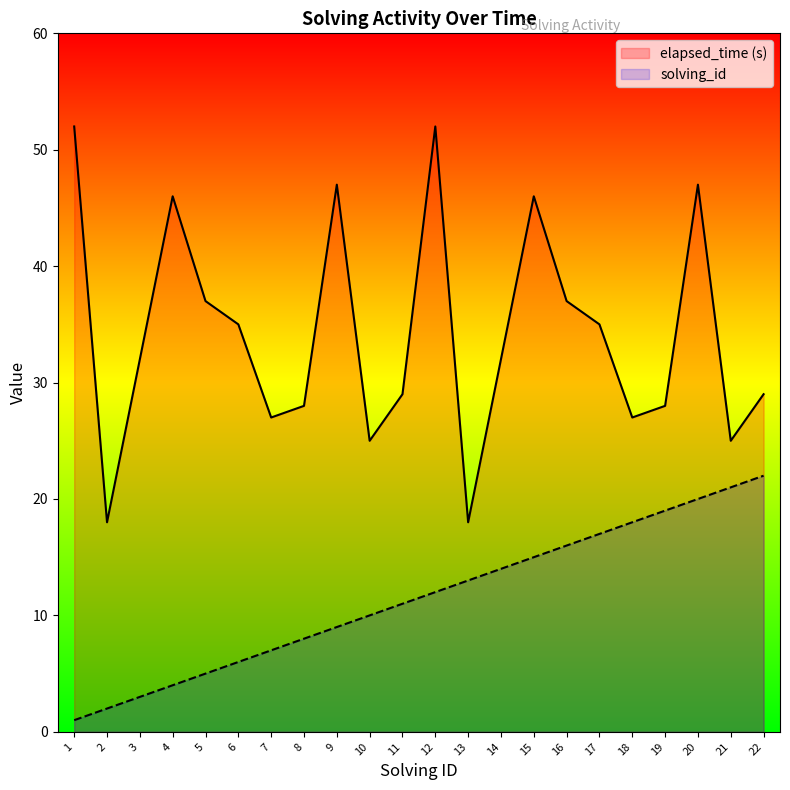

Does the chart display data point markers on the line(s)?

No